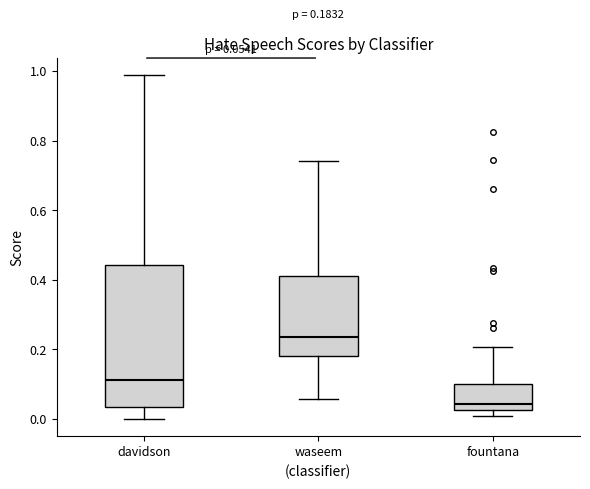

Comparing the boxes themselves (not the whiskers), which one is the tallest?

davidson